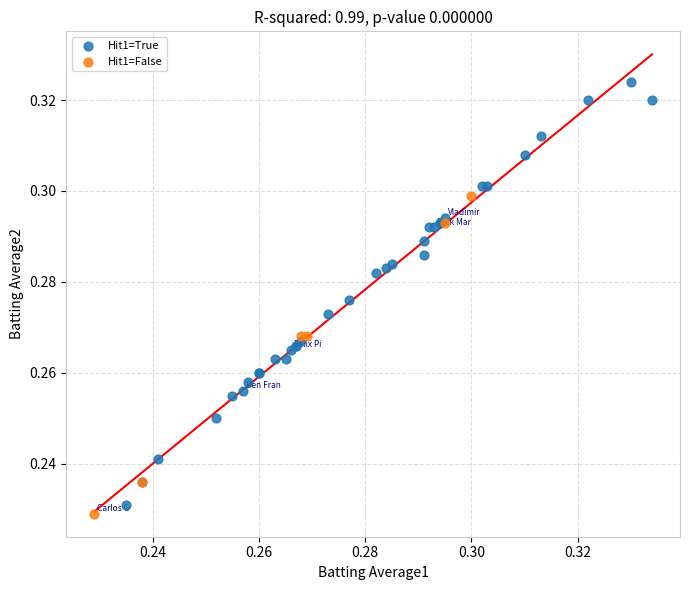

Which series reaches the maximum Y coordinate?

Hit1=True